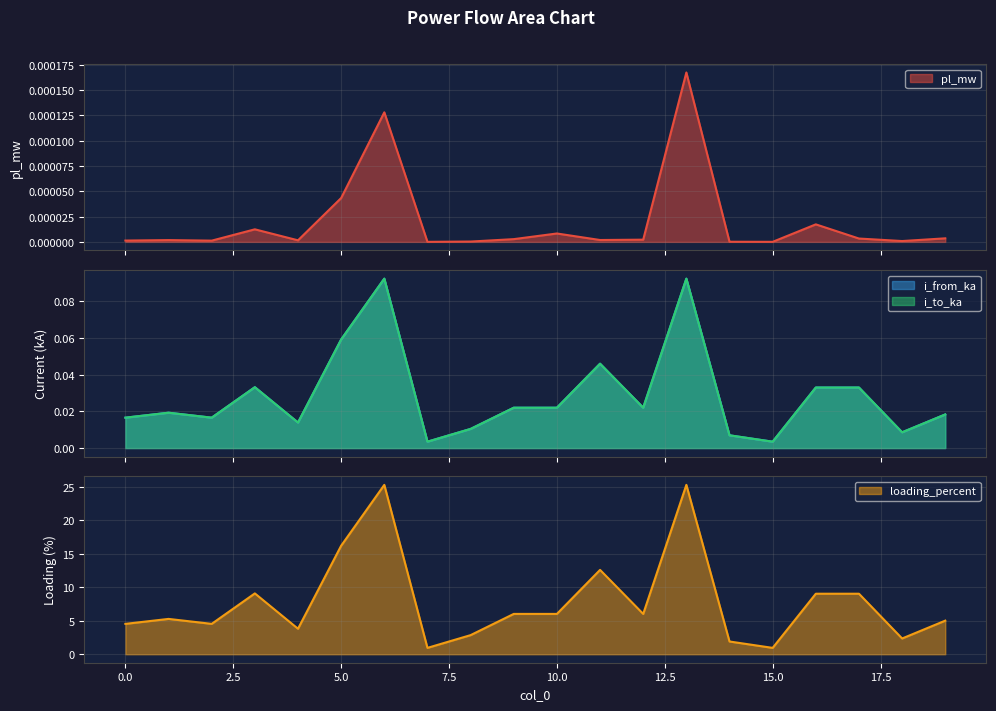

List the labels in order of i_from_ka value, largest first.

6, 13, 5, 11, 3, 16, 17, 12, 10, 9, 1, 19, 2, 0, 4, 8, 18, 14, 7, 15